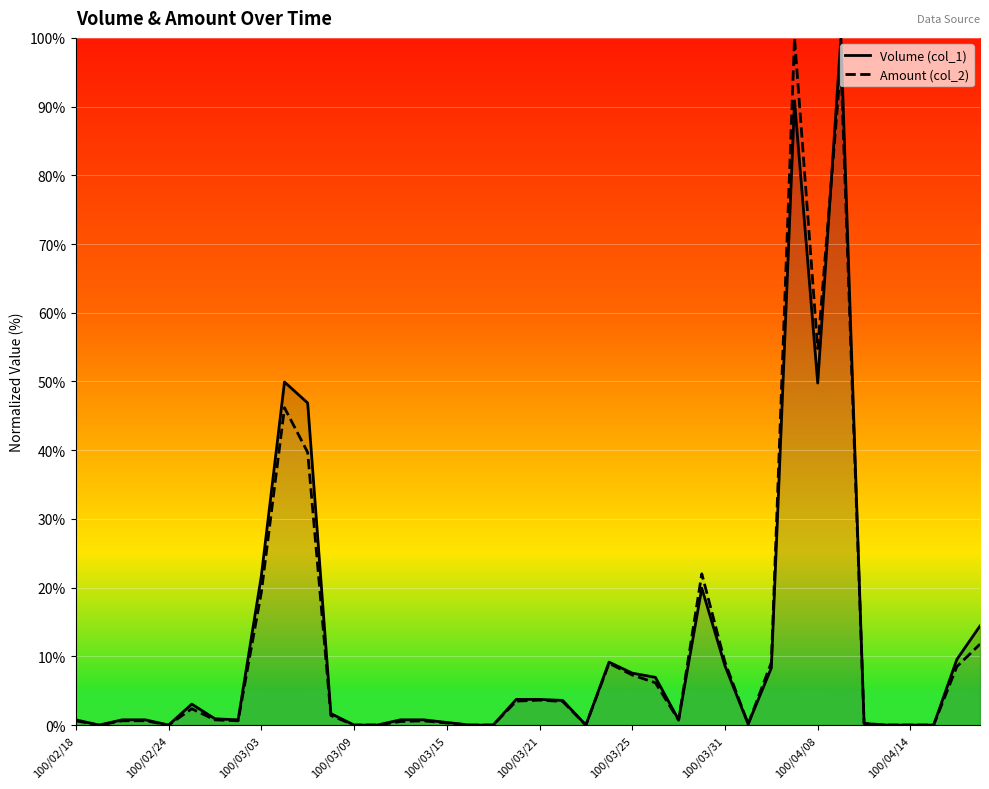

Does the chart display data point markers on the line(s)?

No